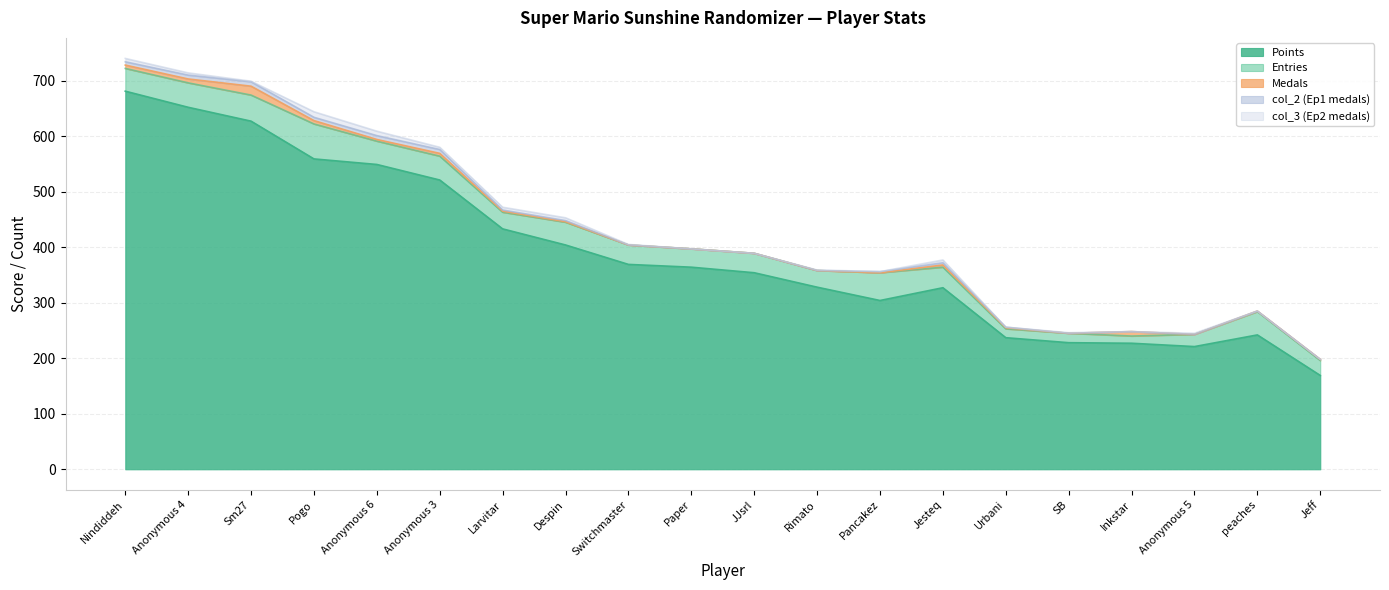

At which label does col_3 (Ep2 medals) first exceed 1?

Nindiddeh